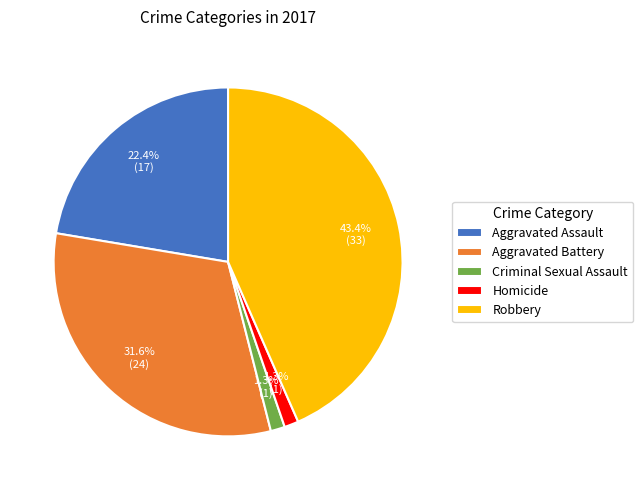

Count the number of slices in the pie.

5